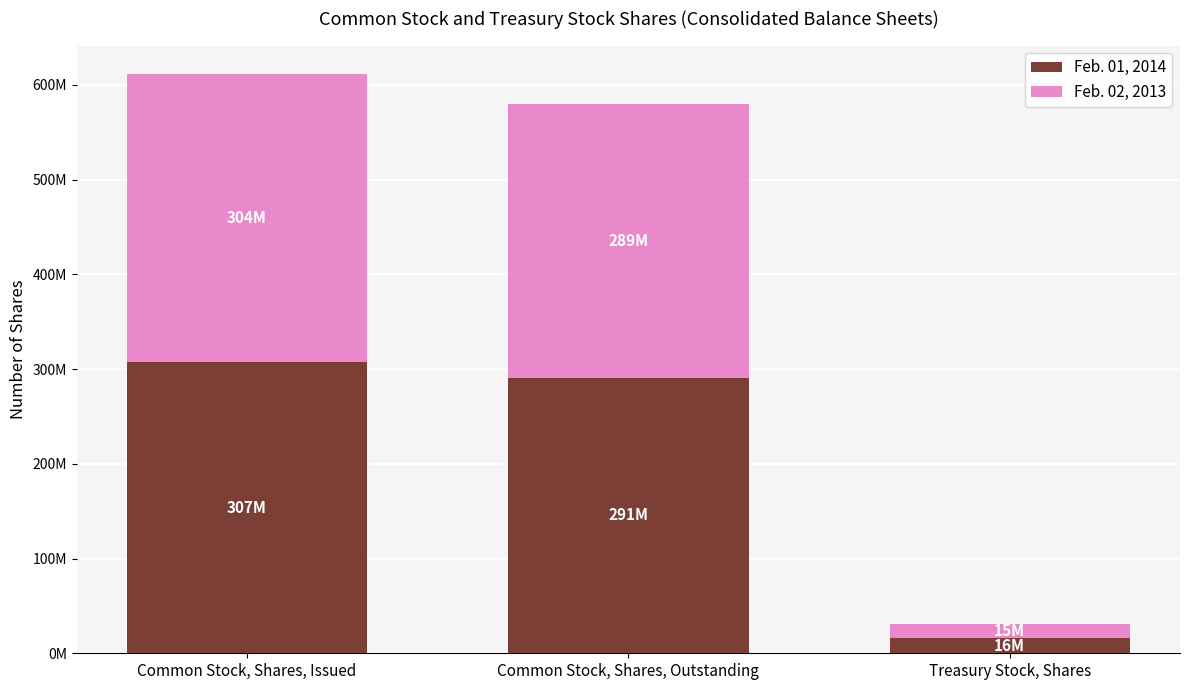

Which series has the largest range (max minus min)?

Feb. 01, 2014